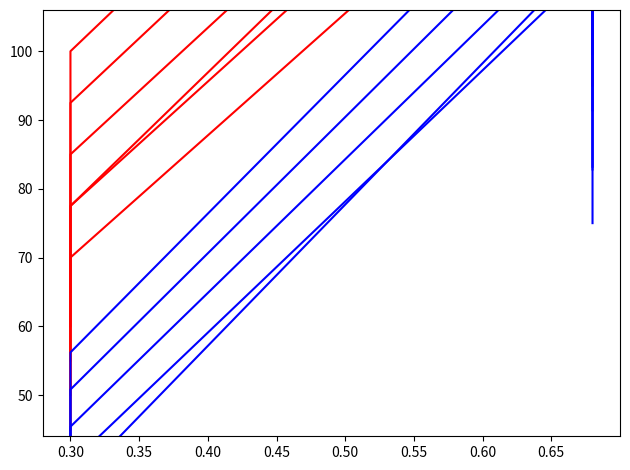

True or false: red_0 and blue_0 cross at least once.

False